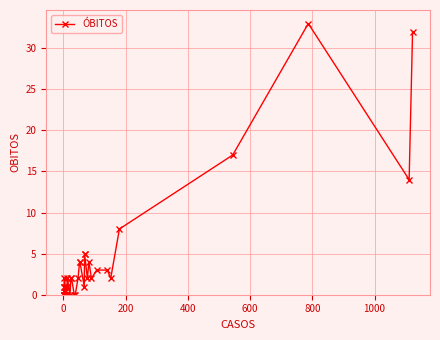

How many points are lower than both their immediate neighbors (excluding endpoints)?

7